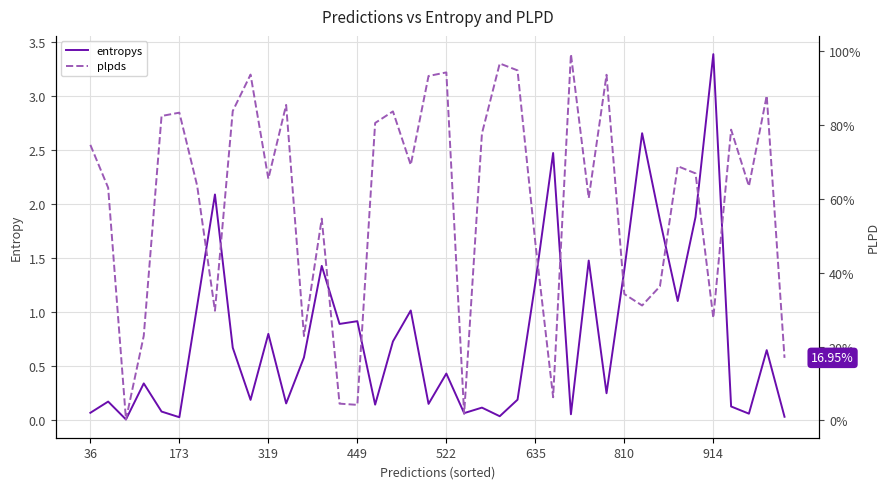

What is the sum of the entropys values at 31 and 32?

4.5